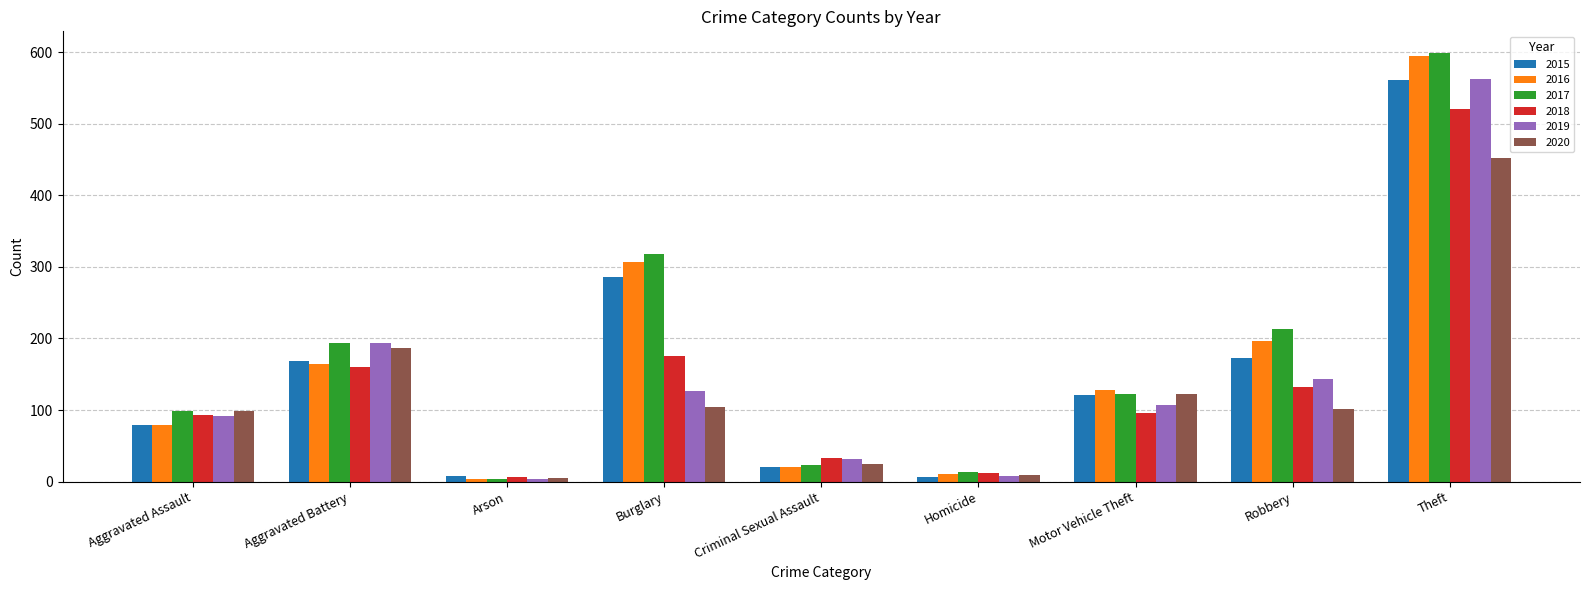

What is the maximum value for 2017?

599